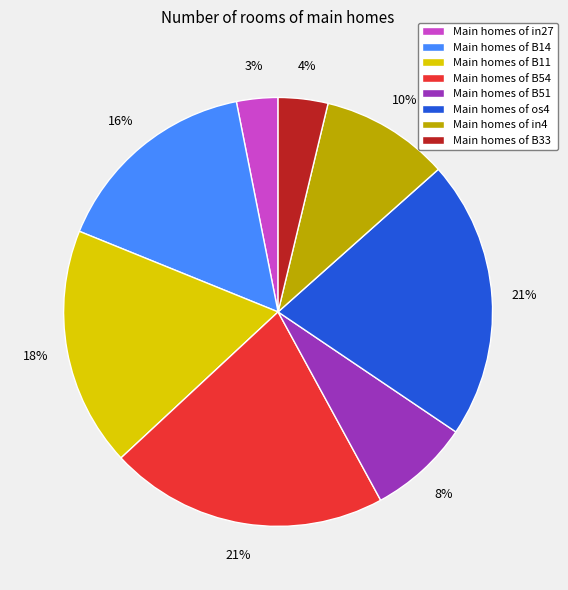

Does Main homes of B54 represent more than half of the total?

No